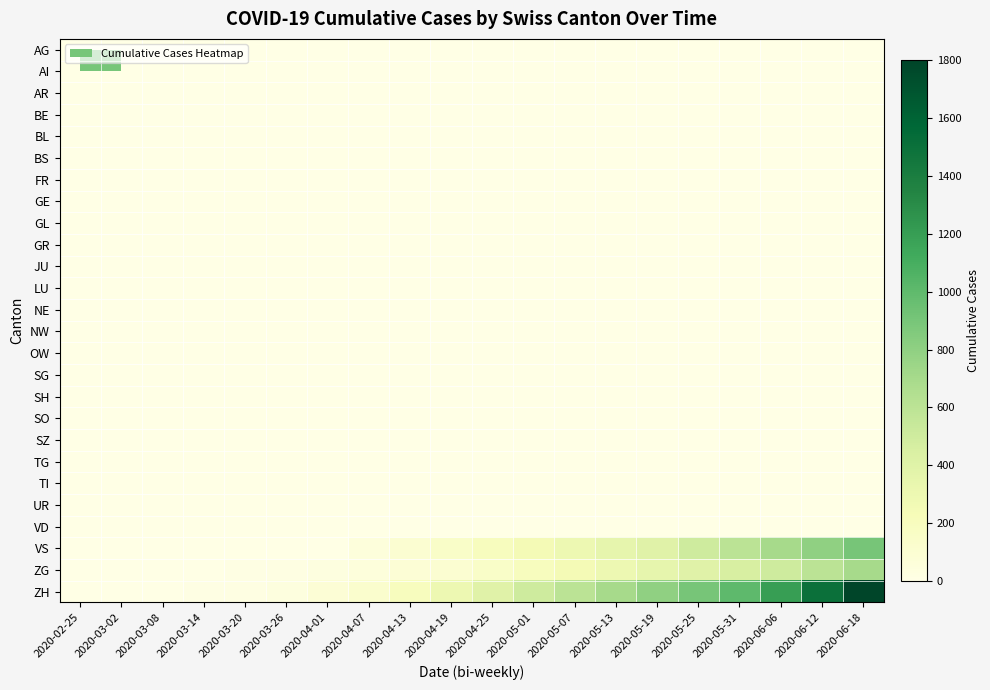

Which category has the lowest value across all series?

2020-02-25